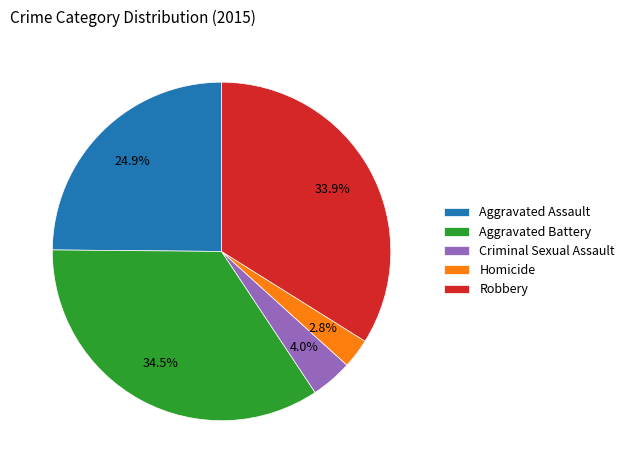

What percentage is NOT represented by Aggravated Battery?

65.5%